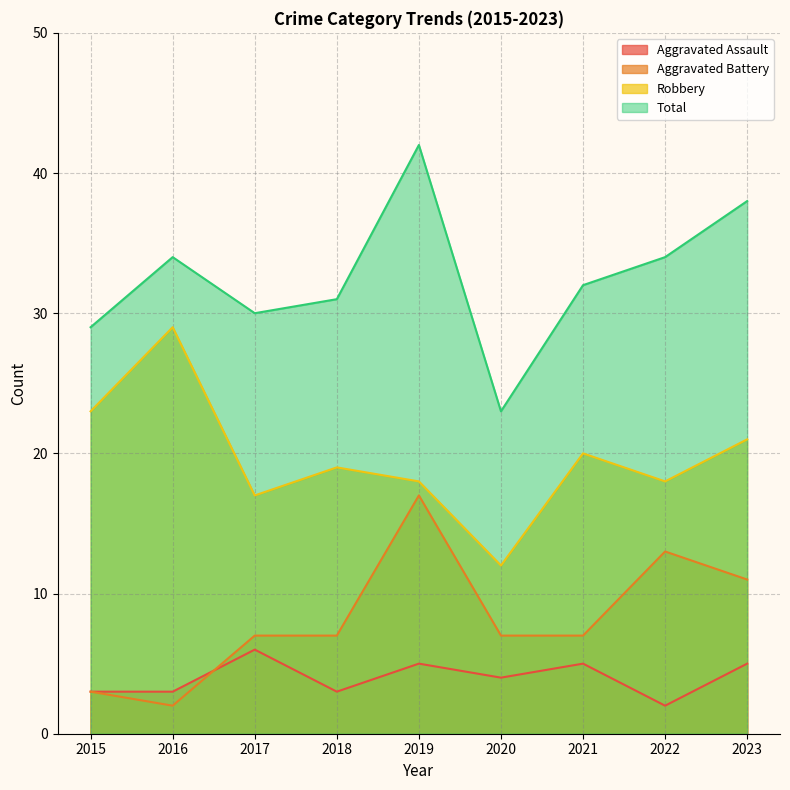

Reading left to right, what are all the values shown in this chart?

Aggravated Assault: 3	3	6	3	5	4	5	2	5
Aggravated Battery: 3	2	7	7	17	7	7	13	11
Robbery: 23	29	17	19	18	12	20	18	21
Total: 29	34	30	31	42	23	32	34	38